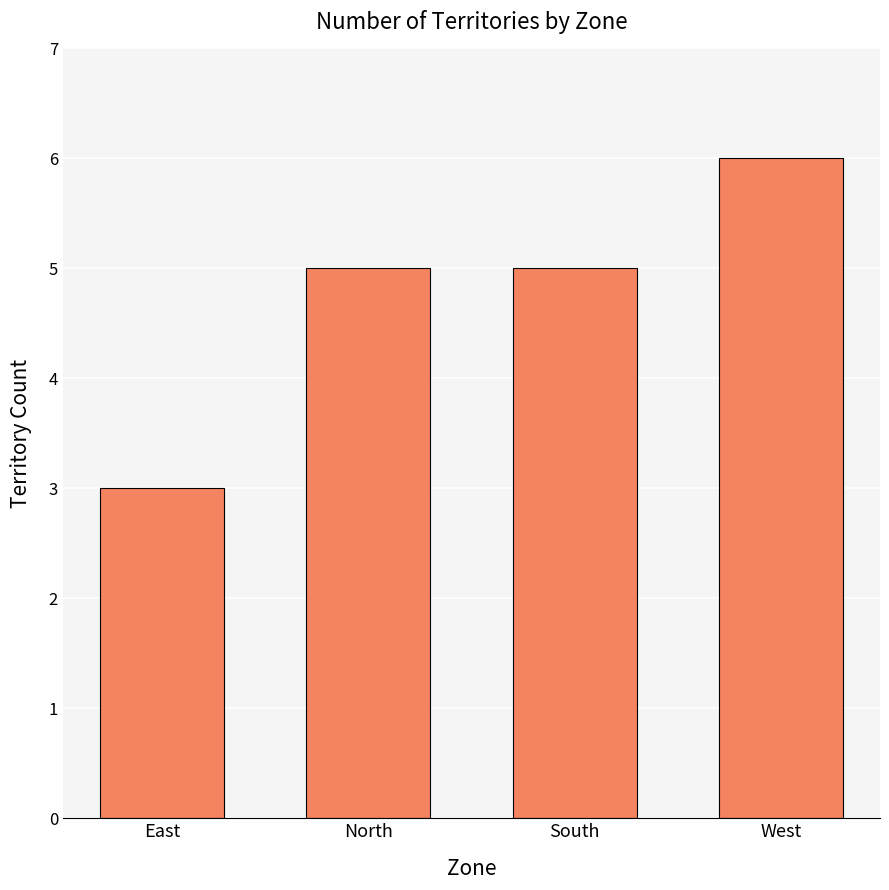

What is the greatest value displayed?

6